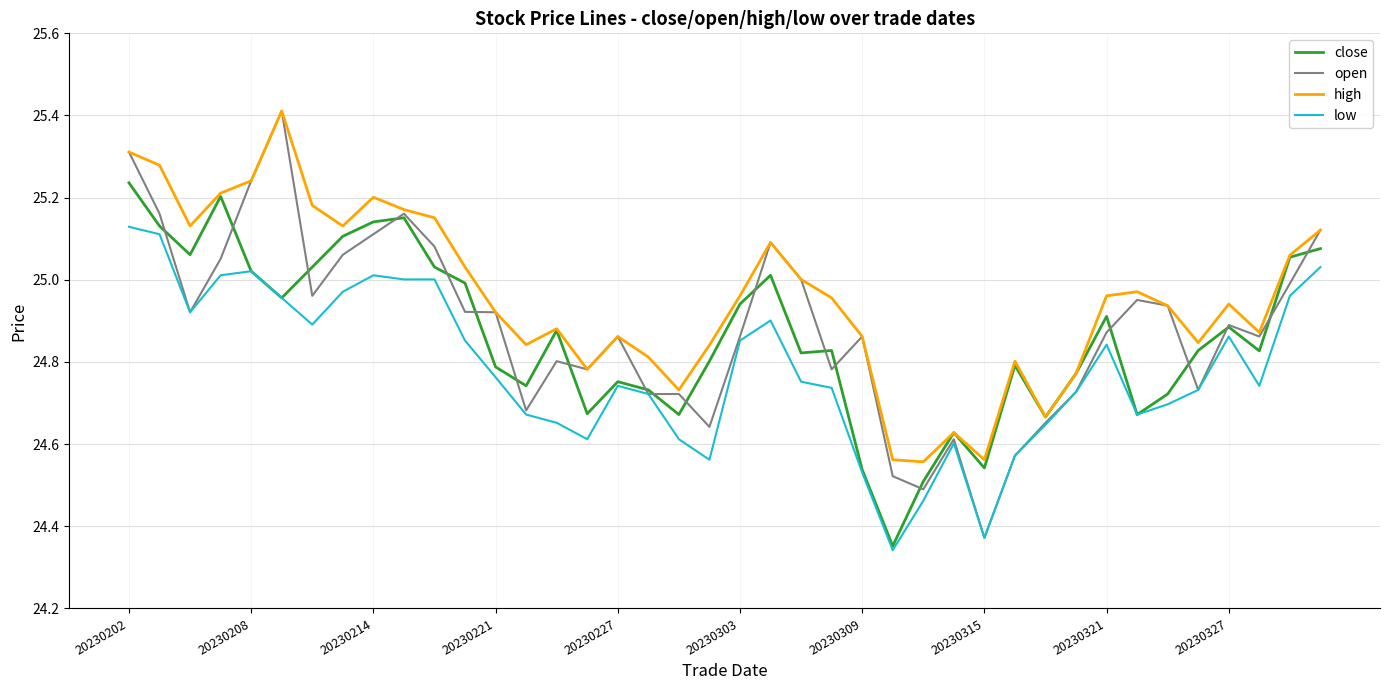

Which series has the largest range (max minus min)?

open